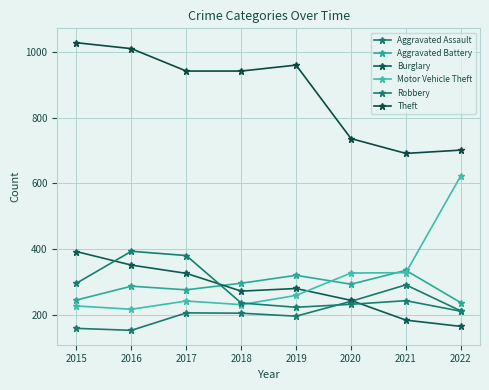

What is the value of the Aggravated Assault point at the 8th from the left?

213